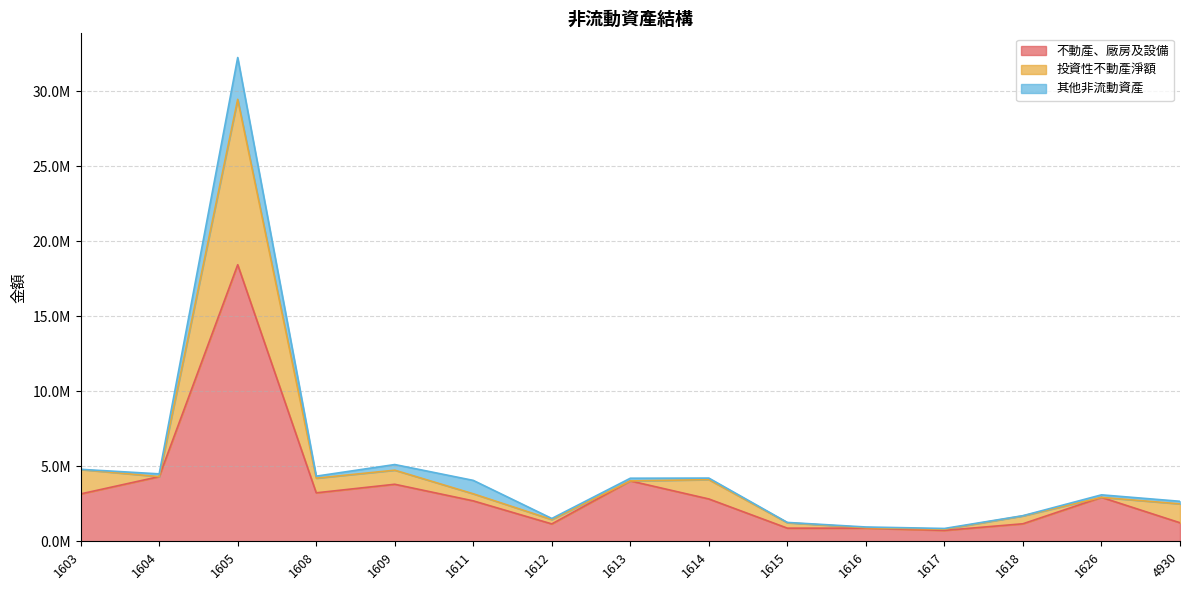

What is the value of the 其他非流動資產 point at the 1st from the left?

12157